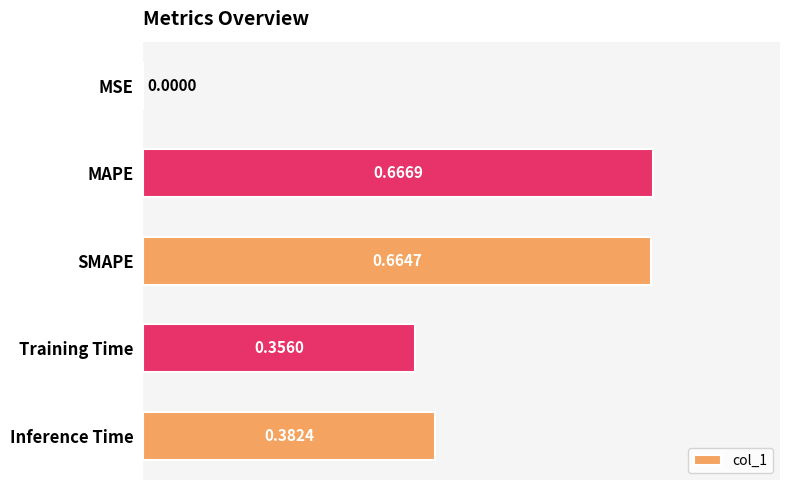

Where is the data nearest to the value 0?

MSE